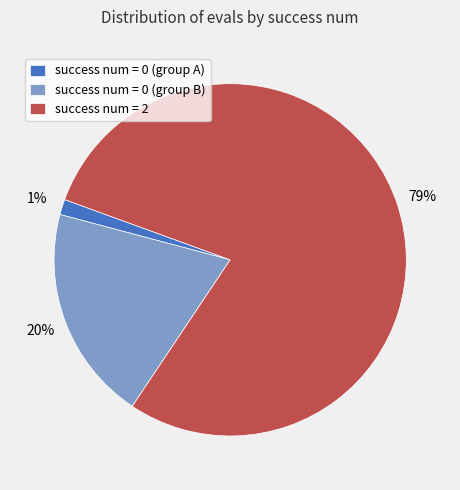

Is it true that success num = 2 is 84% of the pie?

False